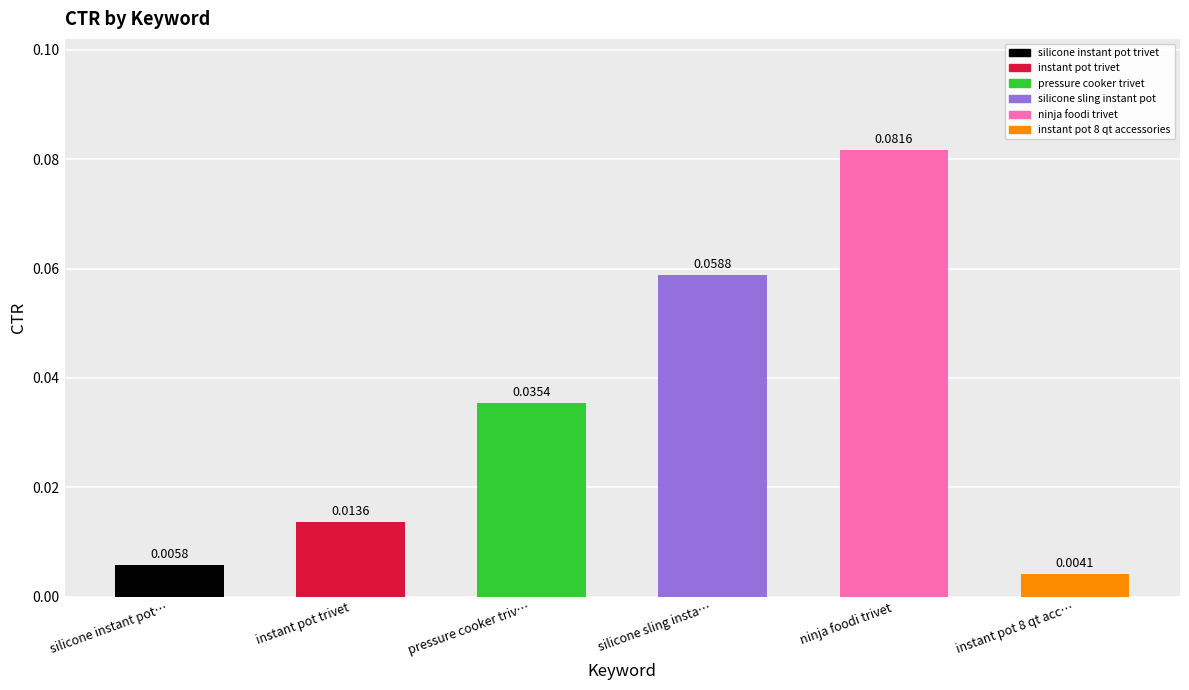

Rank the categories by value from highest to lowest.

ninja foodi trivet, silicone sling insta…, pressure cooker triv…, instant pot trivet, silicone instant pot…, instant pot 8 qt acc…